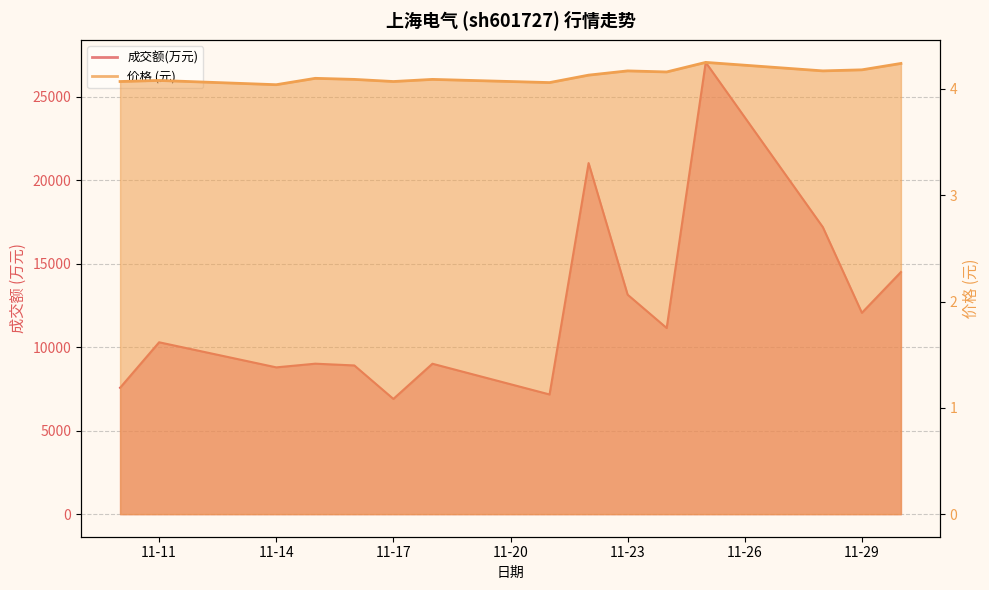

Rank the series by their average value, from lowest to highest.

价格, 成交额(万元)